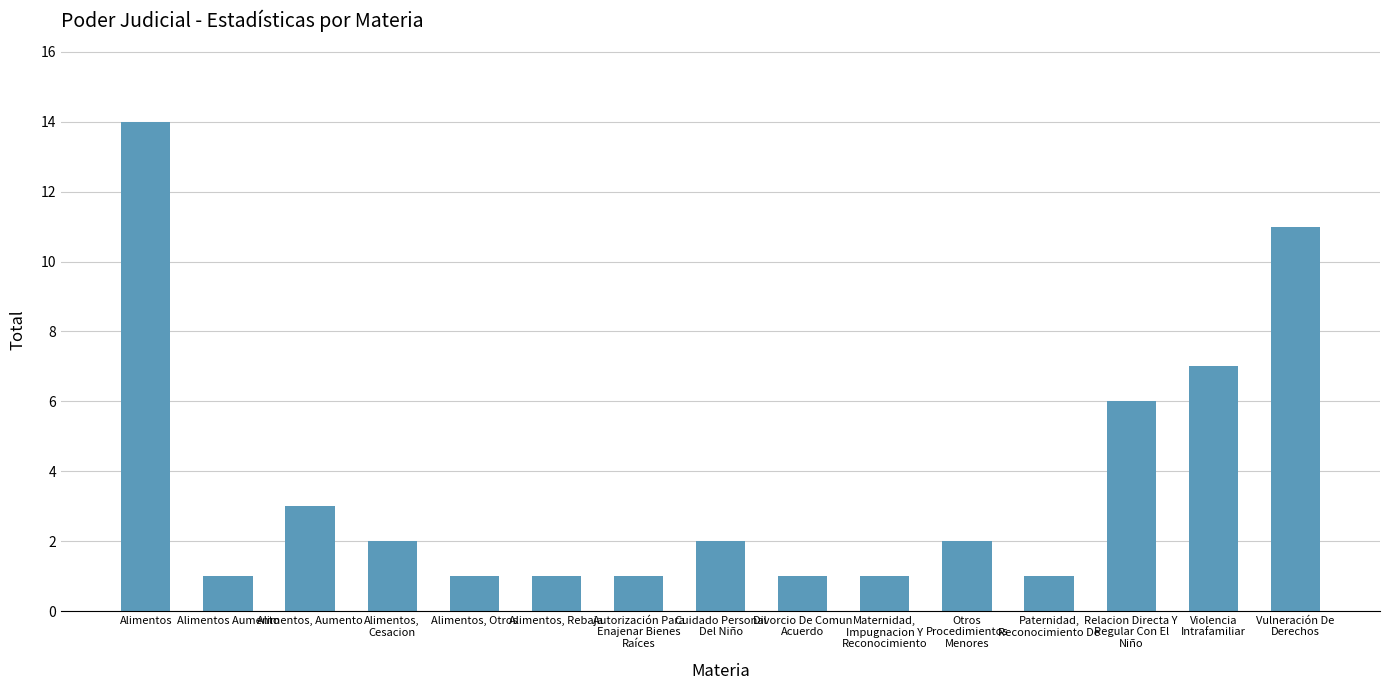

What is the change in value from Alimentos, Otros to Violencia
Intrafamiliar?

+6